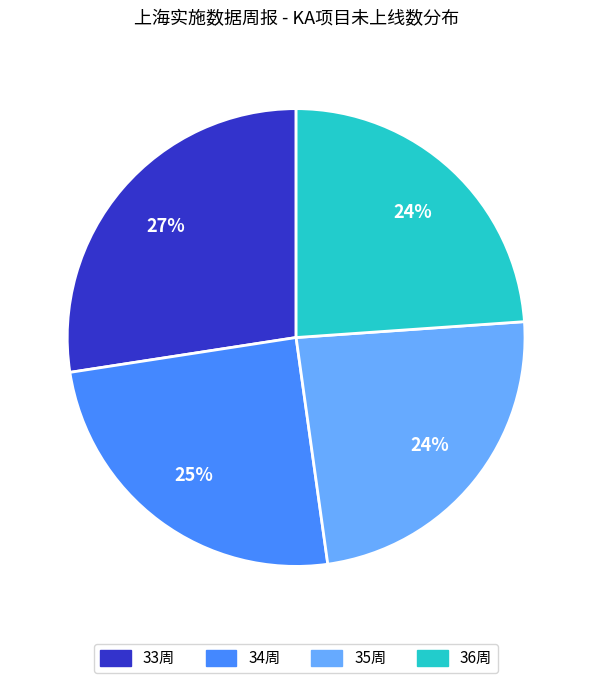

Is it true that 36周 is 24% of the pie?

True